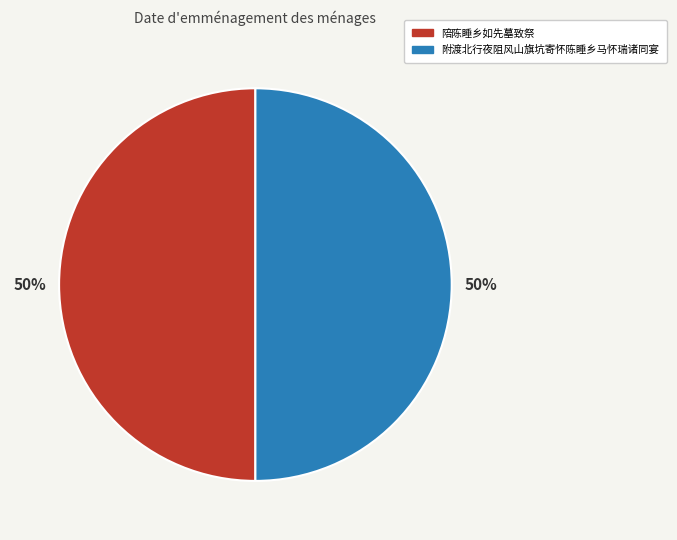

What is the ratio of the value at 附渡北行夜阻风山旗坑寄怀陈睡乡马怀瑞诸同宴 to the value at 陪陈睡乡如先墓致祭?

1.0